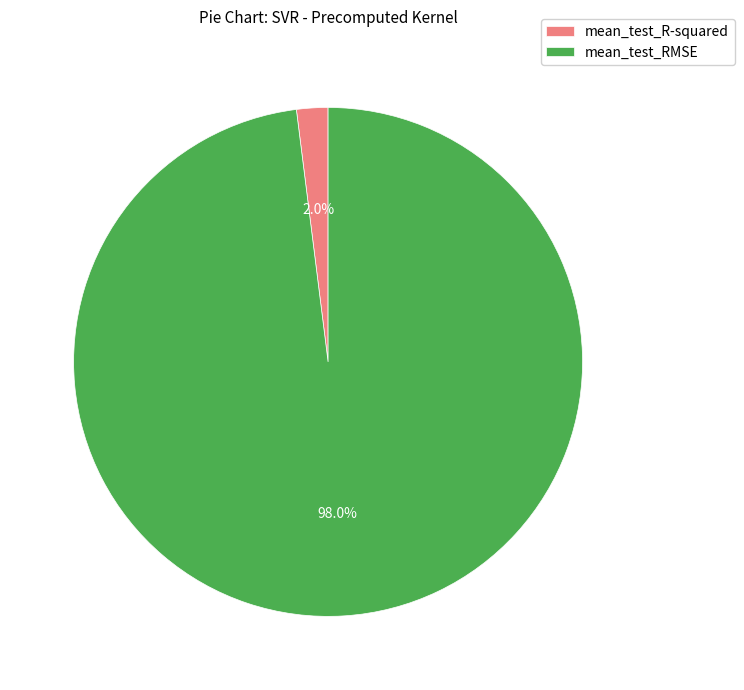

What percentage do mean_test_R-squared and mean_test_RMSE together represent?

100.0%